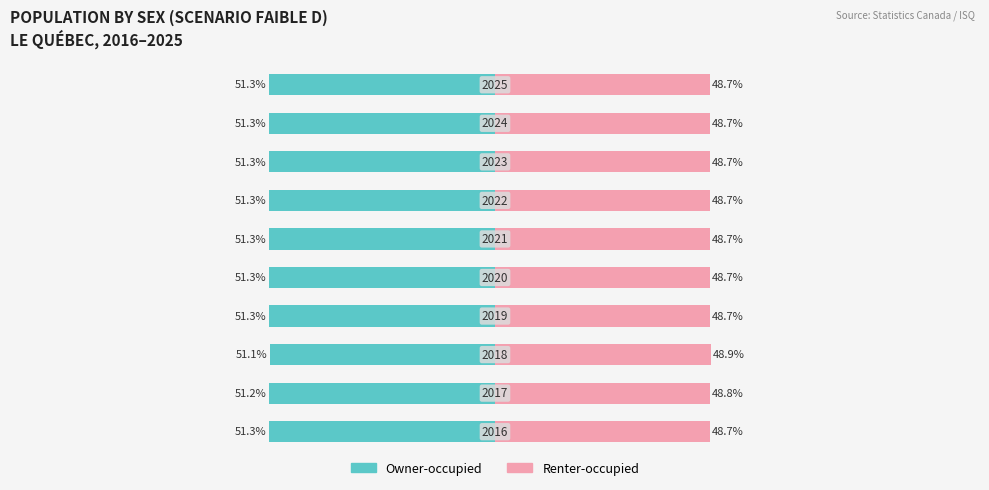

Is it true that Owner-occupied equals -89.0 at 6?

False